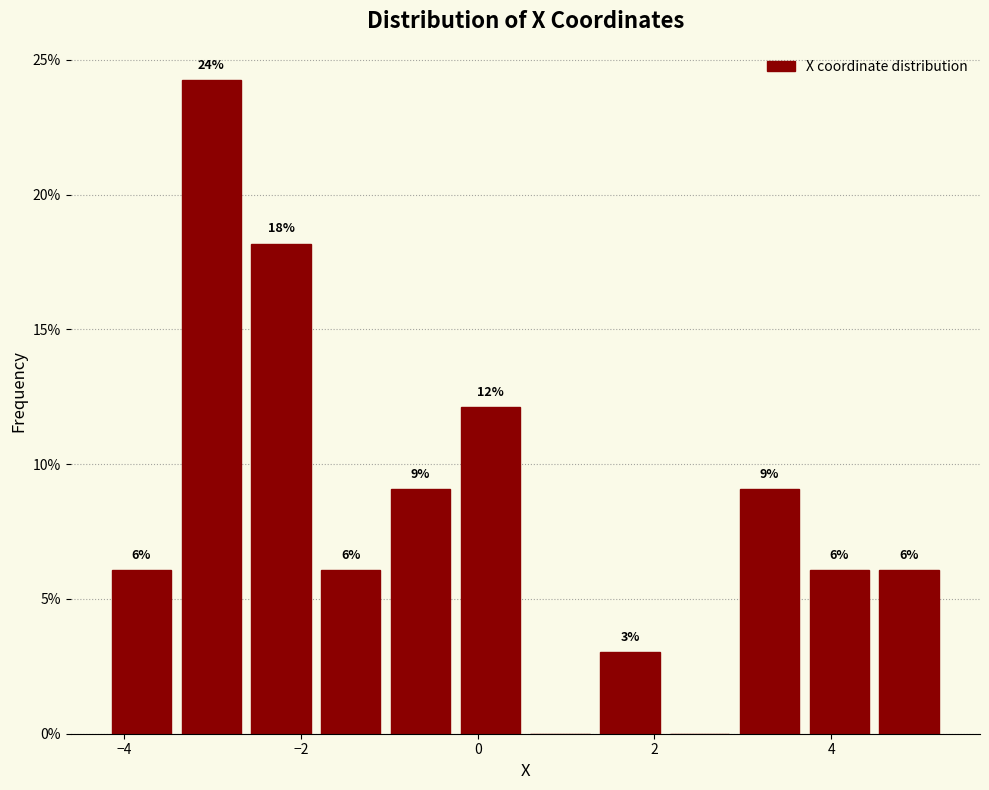

Around what value on the x-axis is the tallest bar? Give the approximate position of its centre, as read against the axis.

-3.0